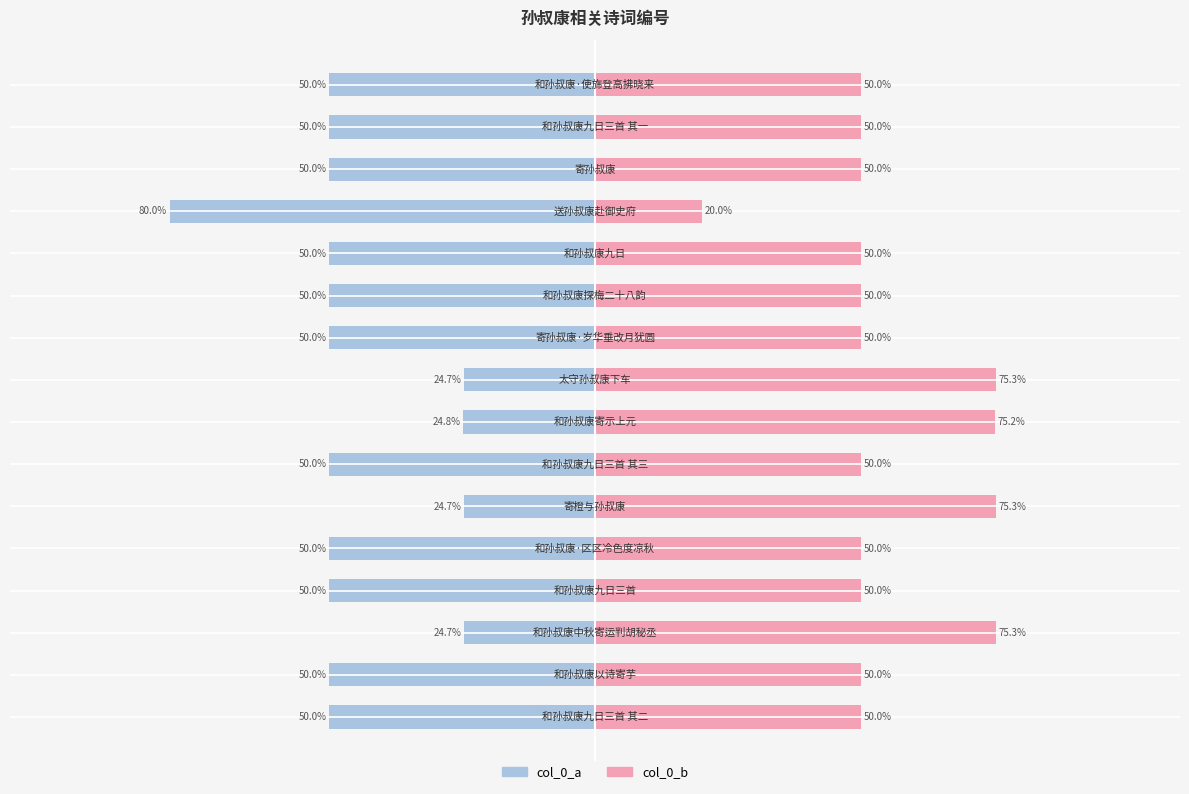

Is the value of col_0_a at 12 greater than the value of col_0_b at 3?

No